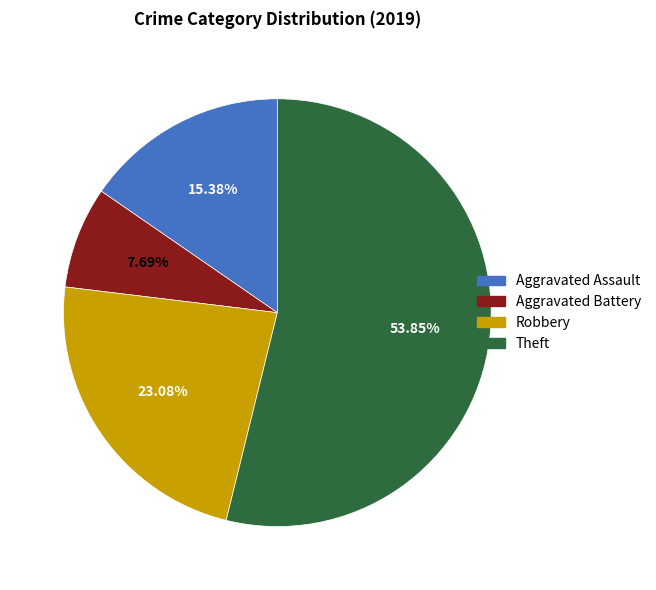

Which slice is the smallest?

Aggravated Battery